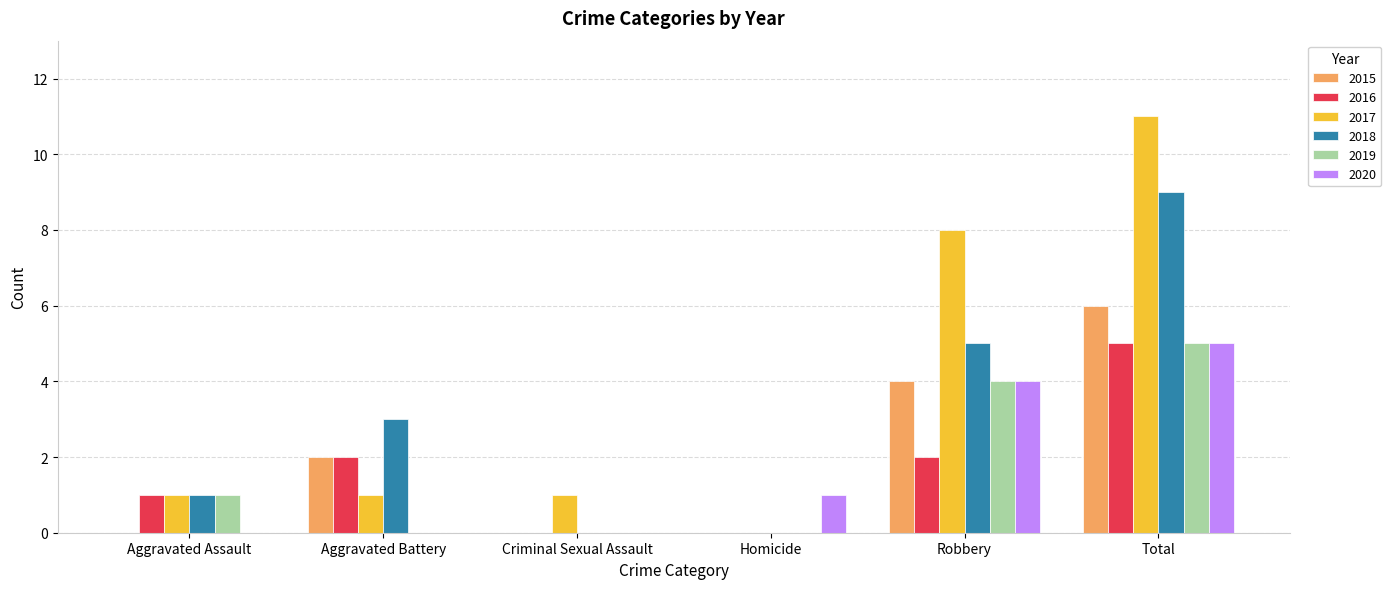

How many data points does each series have?

6